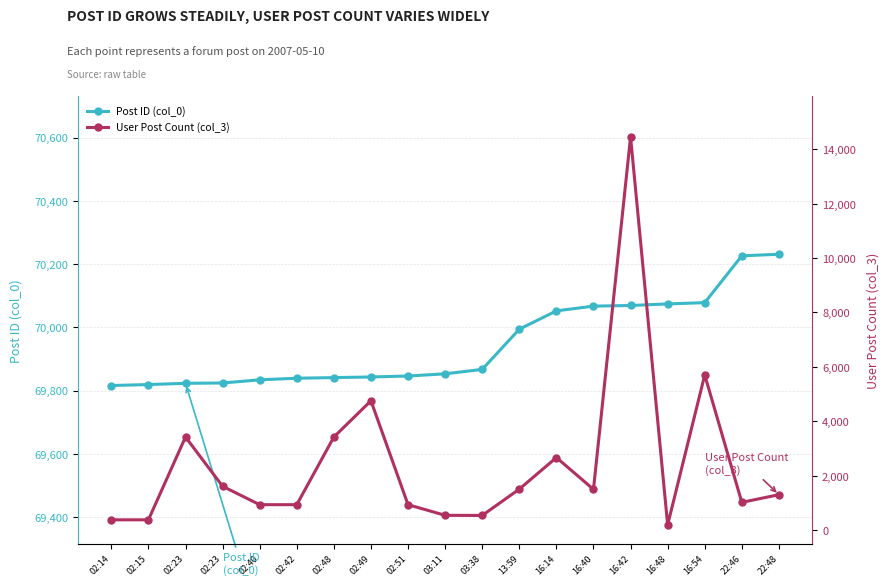

The value of User Post Count (col_3) at 02:23 is 2087. True or false?

False